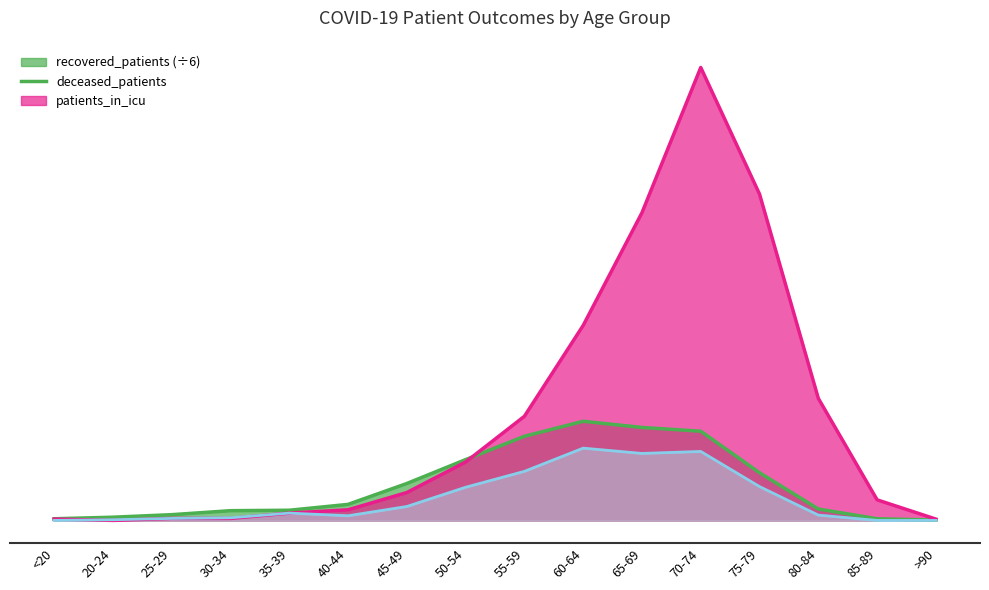

At which category is the sum across all series the highest?

70-74